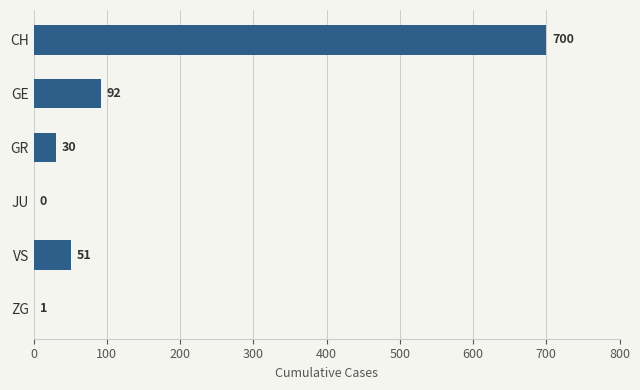

What is the change in value from CH to VS?

-649